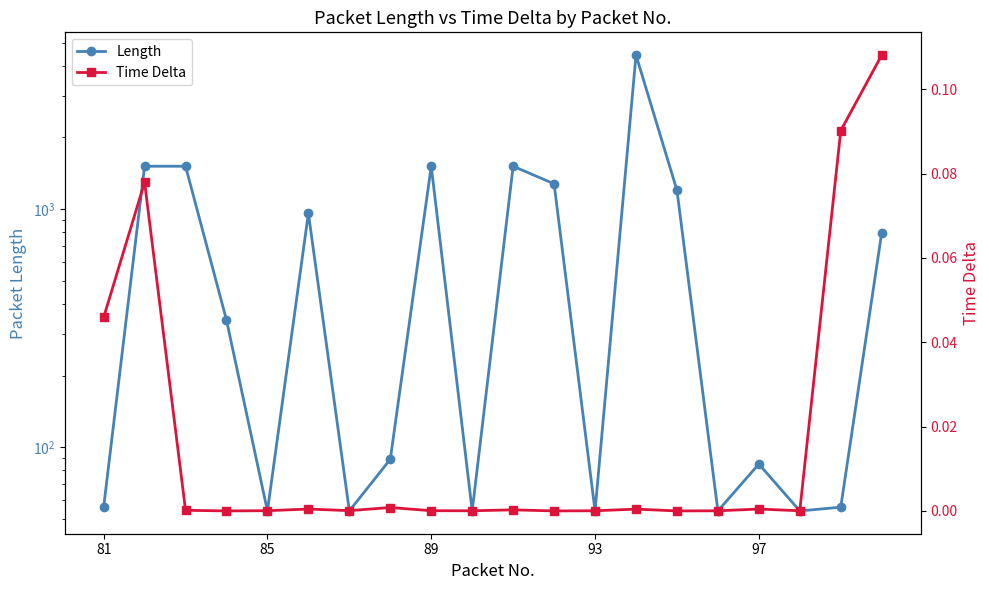

Does the chart have visible grid lines?

No